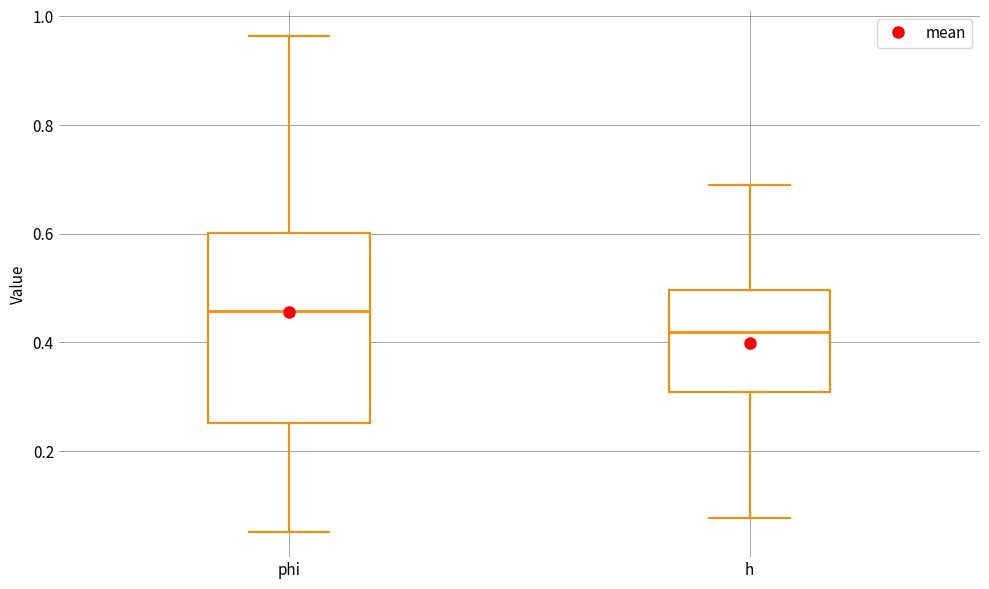

Which box has the lowest median line?

h